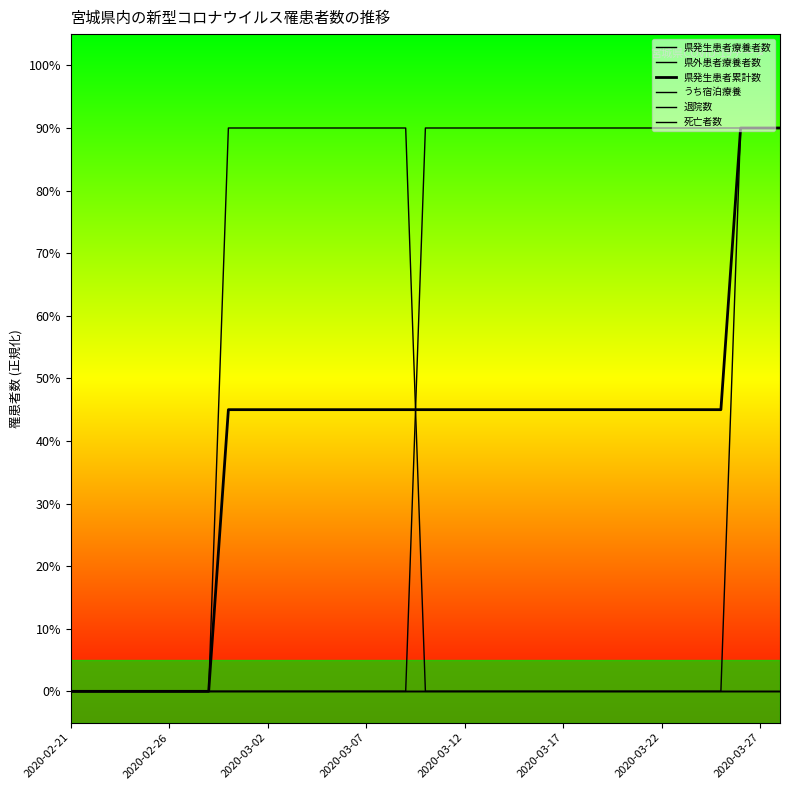

At how many categories does at least one series exceed 6?

29